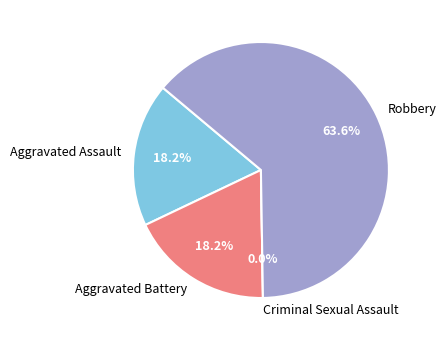

What percentage is NOT represented by Aggravated Battery?

81.8%